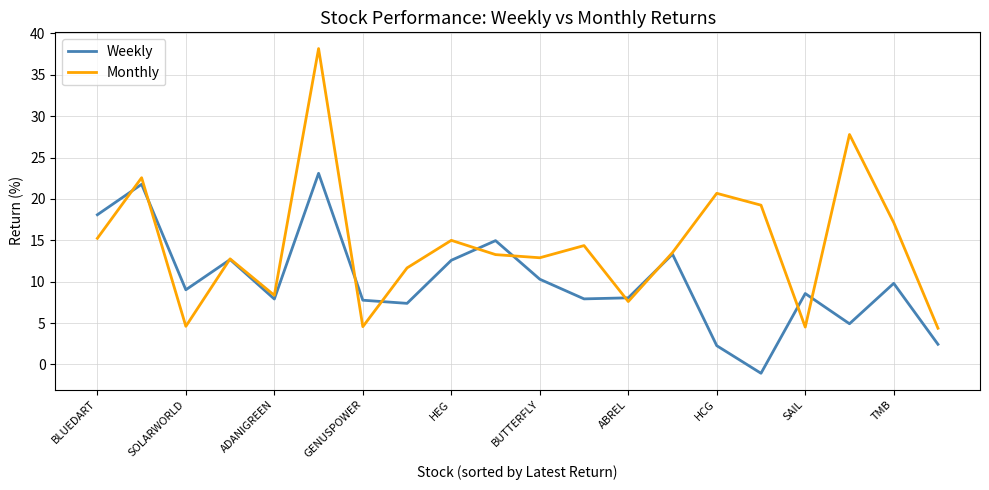

List the series in order of their overall mean, highest first.

Monthly, Weekly